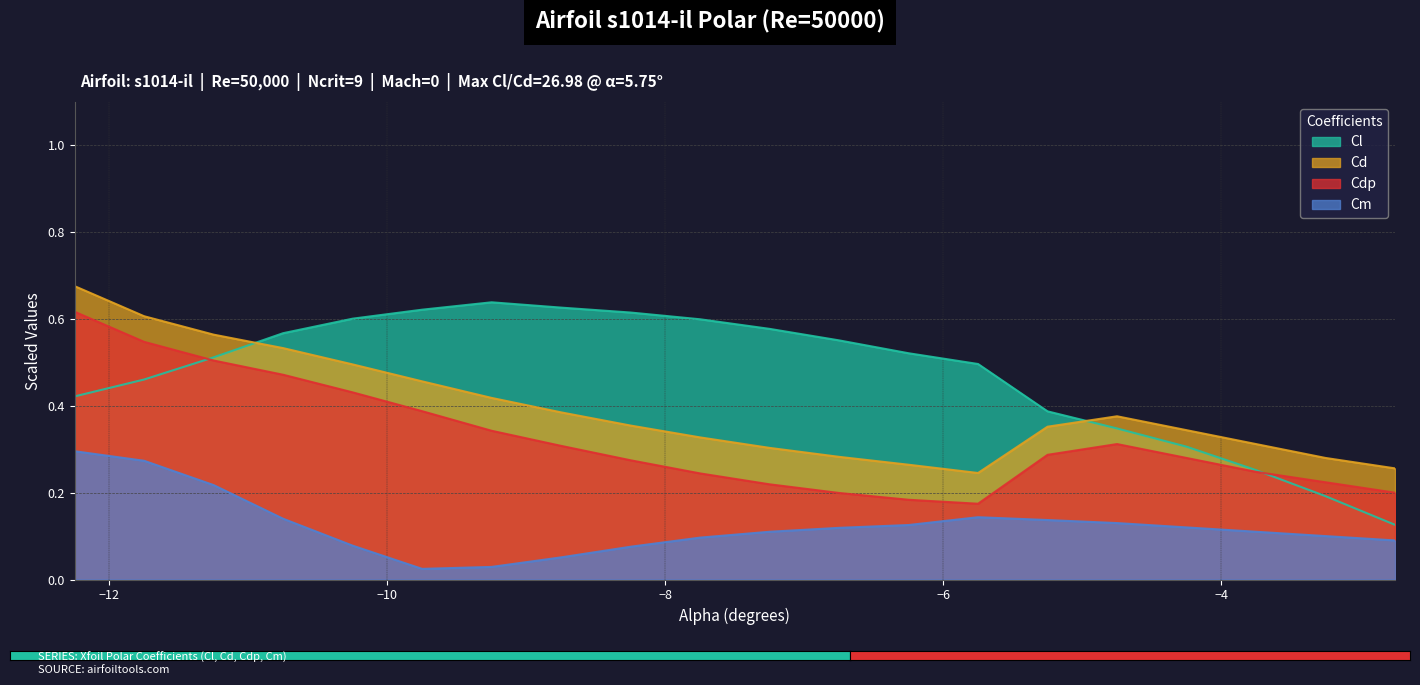

At which category does Cd reach its first local valley?

-5.75